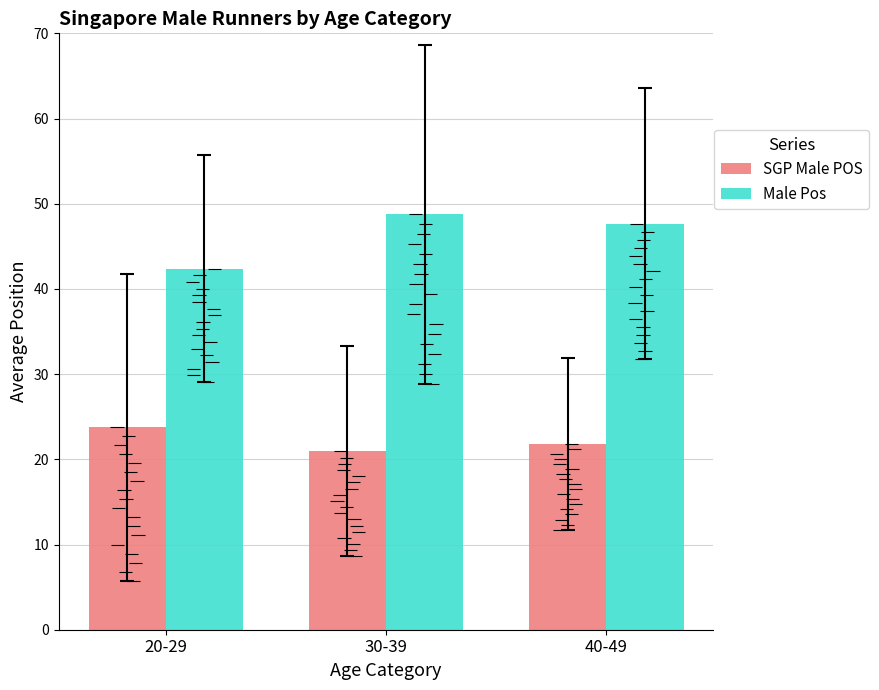

The value of SGP Male POS at 40-49 is 33.0. True or false?

False